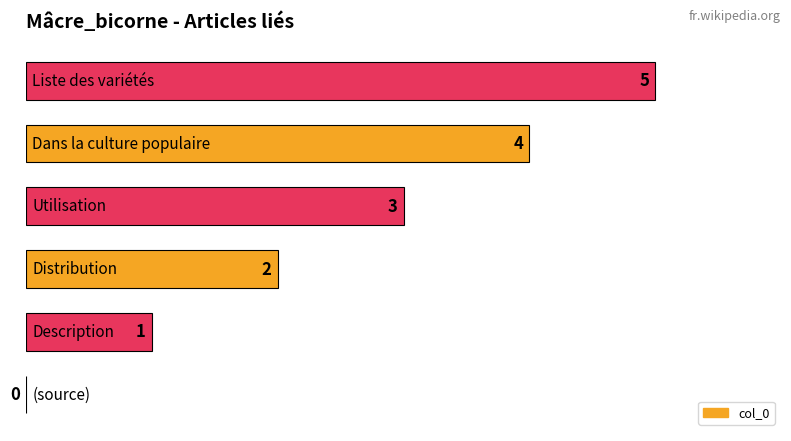

What is the greatest value displayed?

5